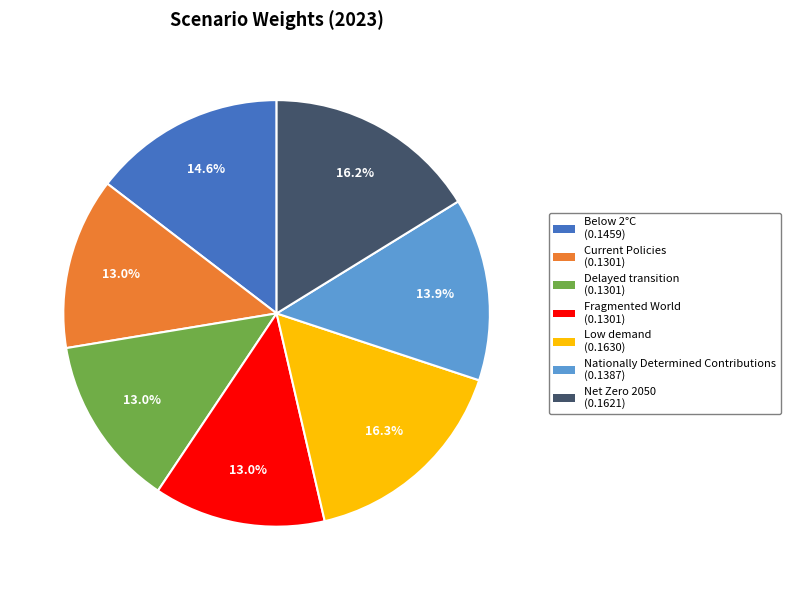

Is it true that Net Zero 2050 is 16% of the pie?

True